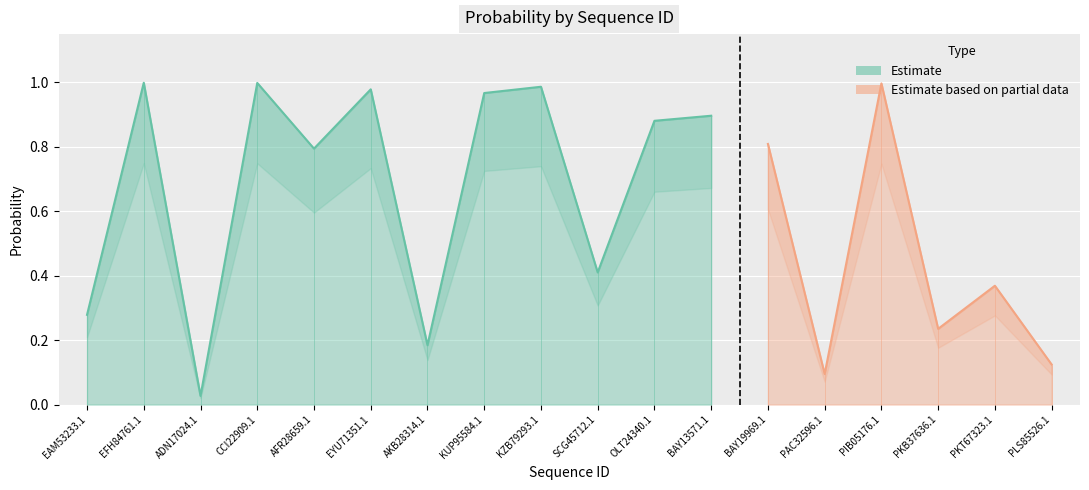

At which category does the data reach its first local valley?

ADN17024.1